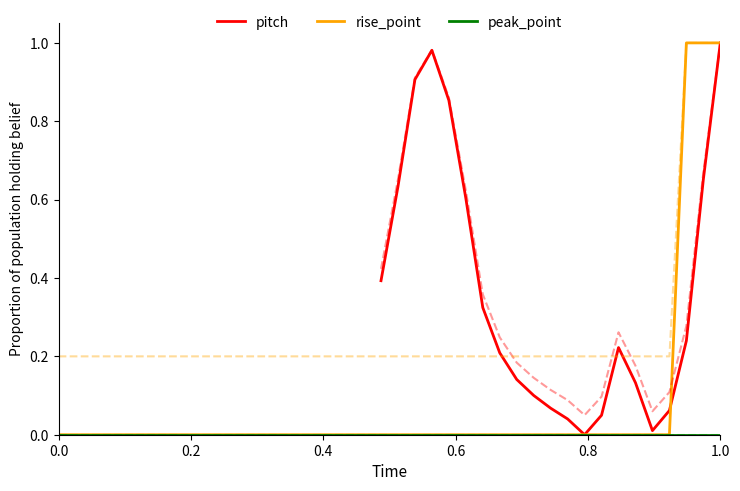

What are all the series names shown in the legend?

pitch, rise_point, peak_point